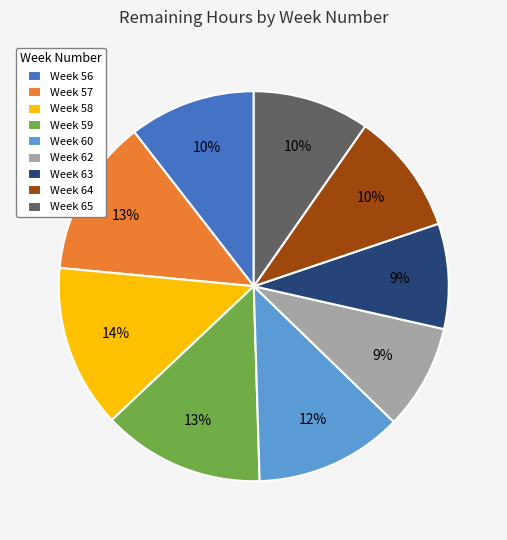

True or false: Week 63 accounts for 20% of the total.

False